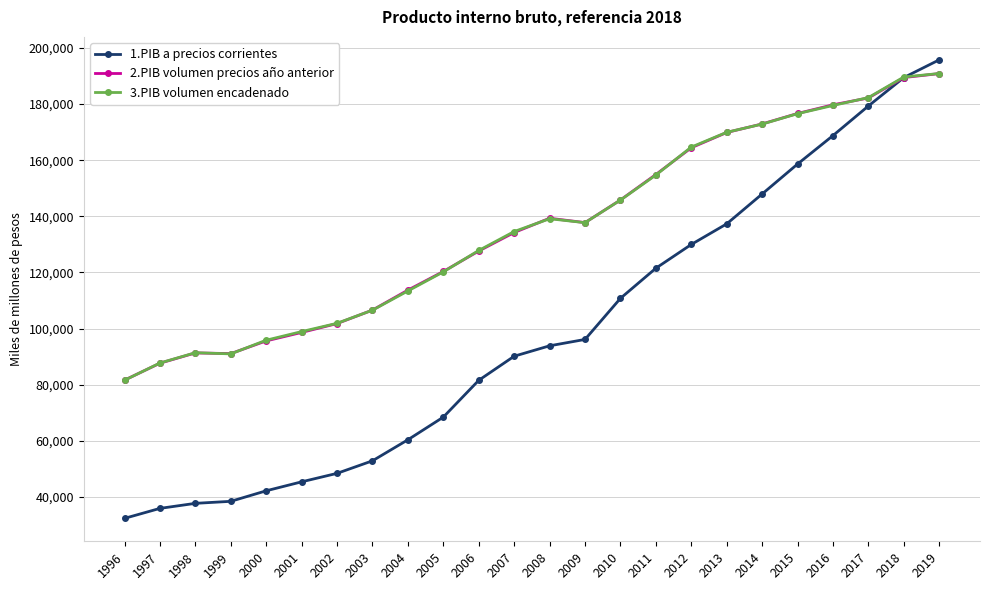

What is the total value across all series at 2003?

266054.2